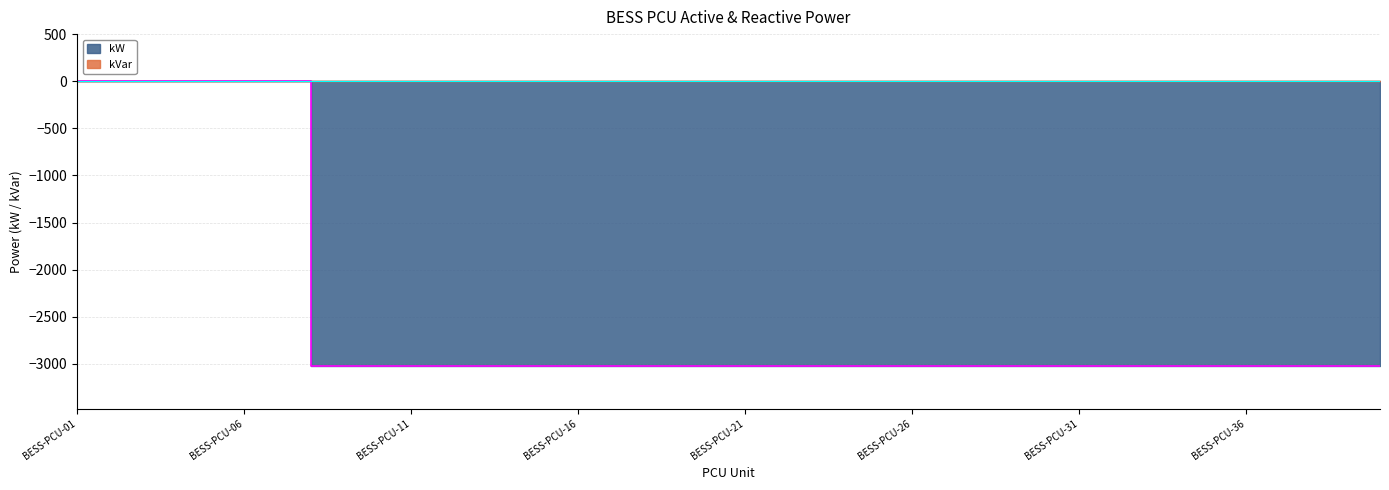

What is the value of the 12th point from the left?

-3020